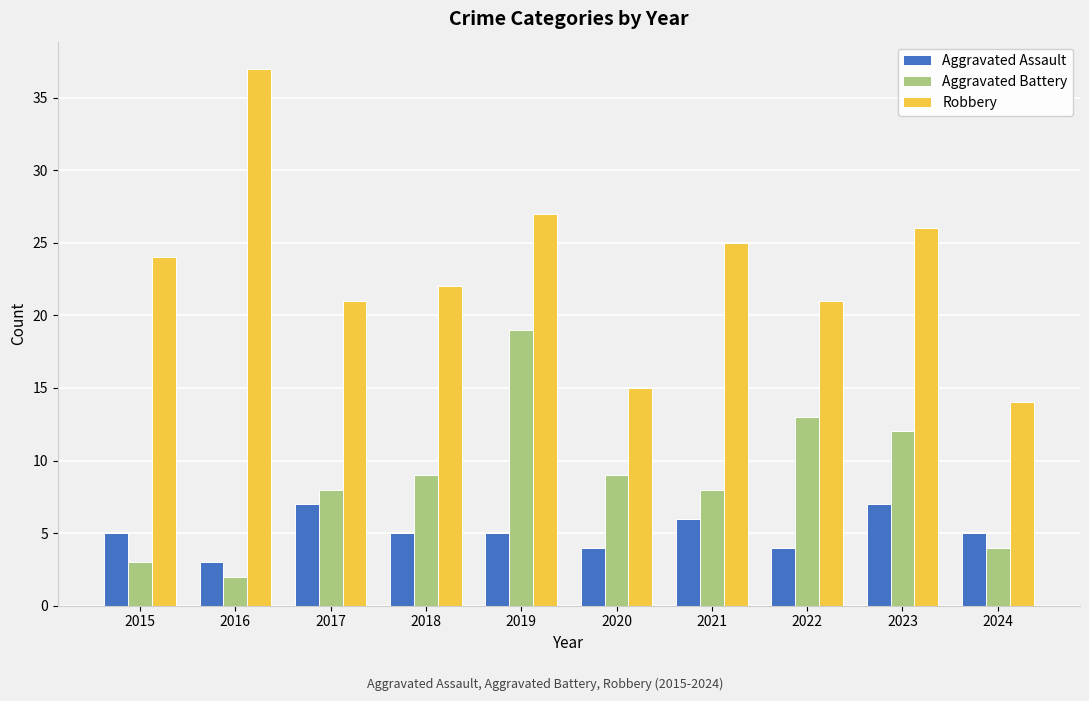

What is the approximate value of Robbery at 2023?

26